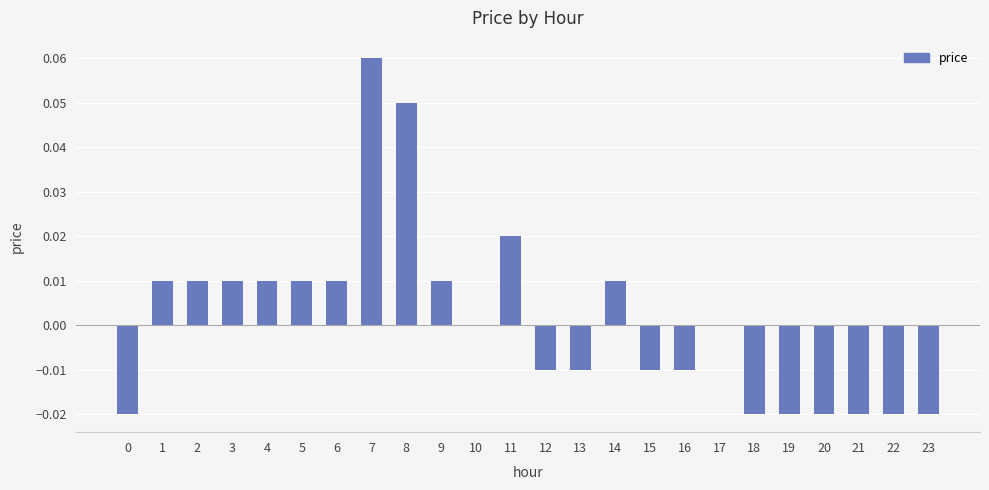

Which category has the highest value across all series?

7